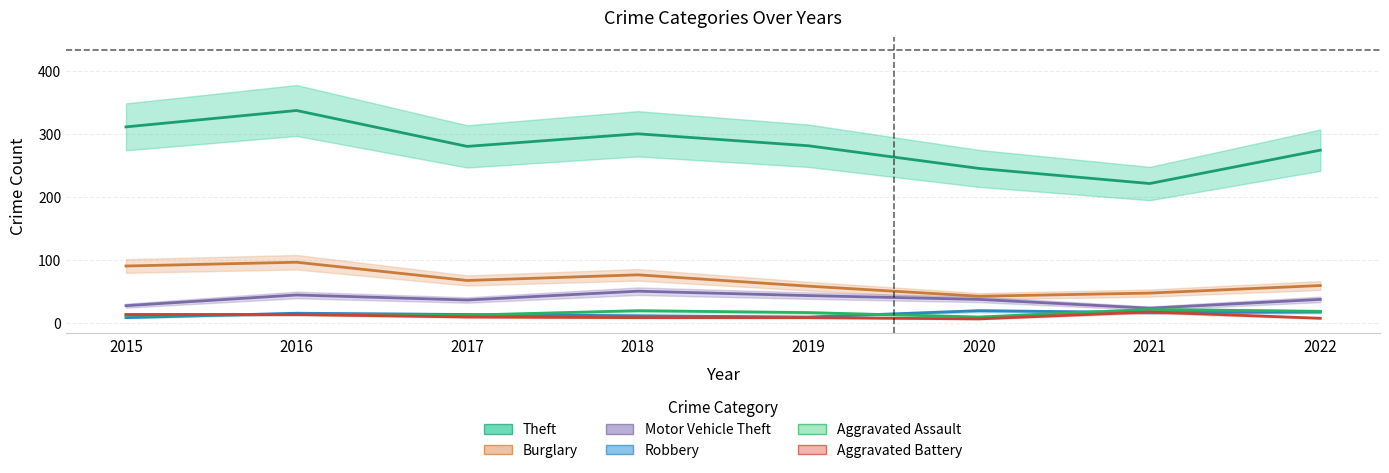

In Theft, how many points are lower than both neighbors (excluding endpoints)?

2